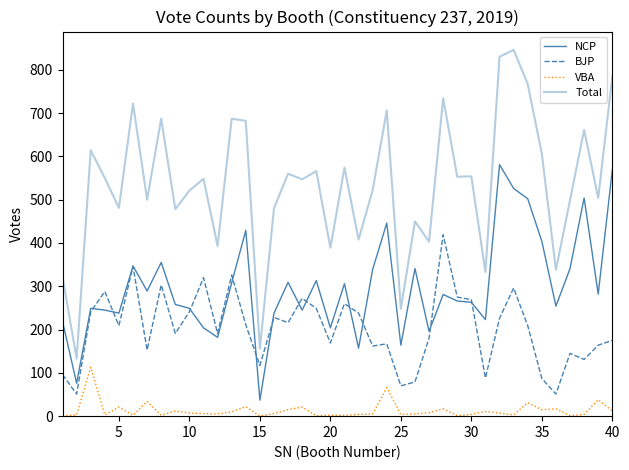

Does the chart display data point markers on the line(s)?

No